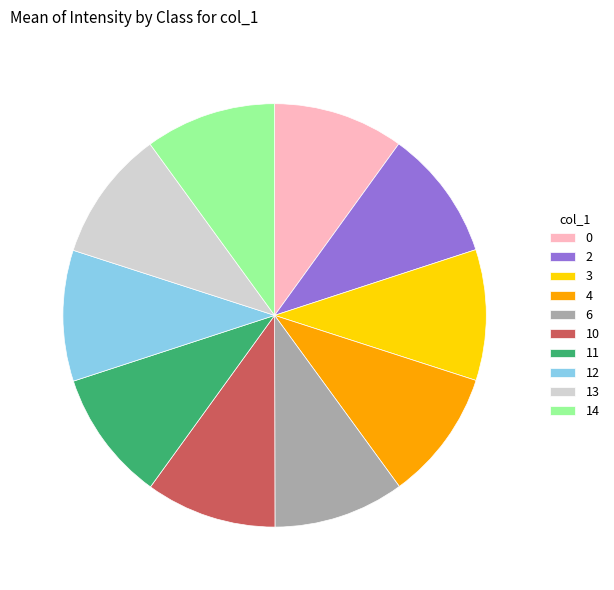

What is the ratio of the value at 6 to the value at 3?

1.0